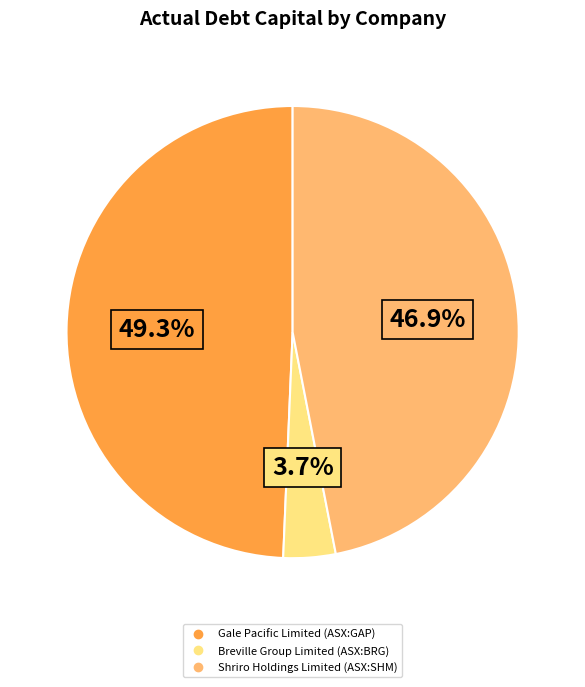

The Shriro Holdings Limited (ASX:SHM) slice represents 47% of the pie. True or false?

True